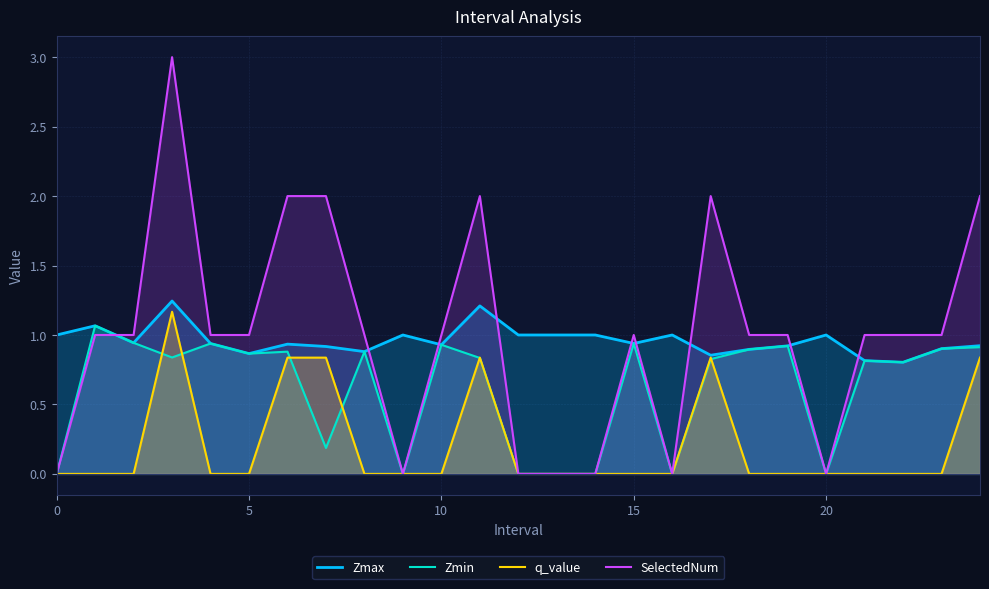

What is the difference between the Zmax values at 22 and 16?

0.2